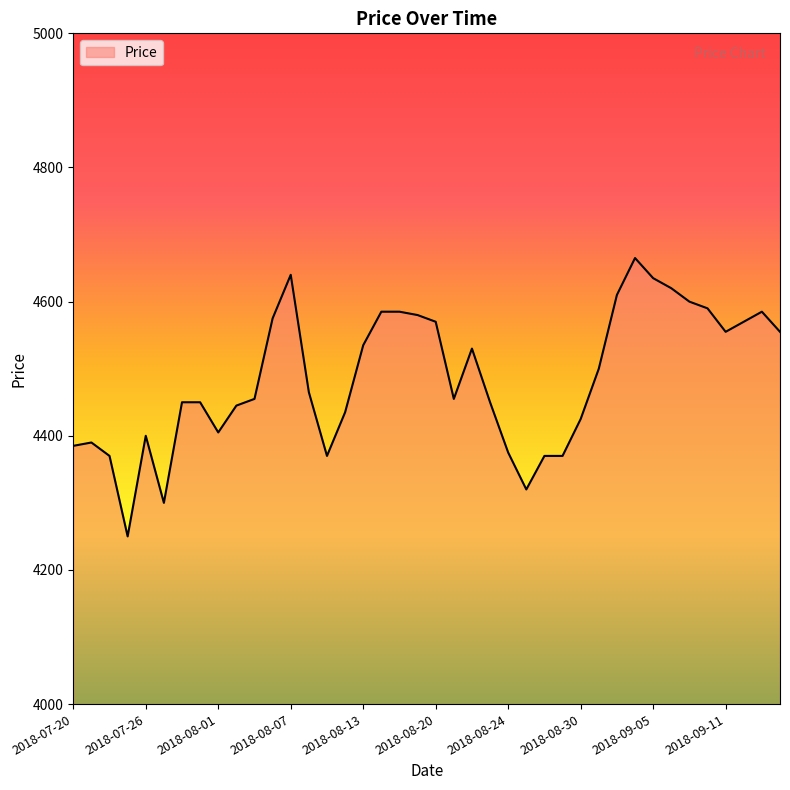

True or false: the data has more than 1 interior local peaks.

True